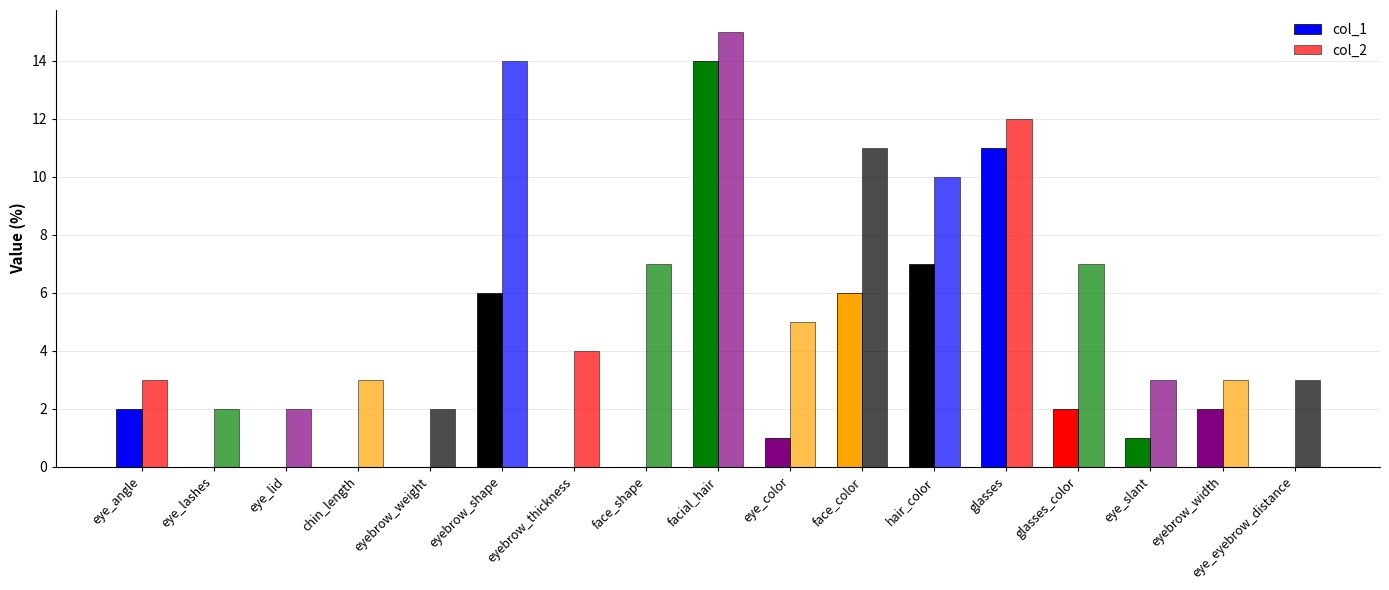

The value of col_1 at eyebrow_thickness is 7. True or false?

False